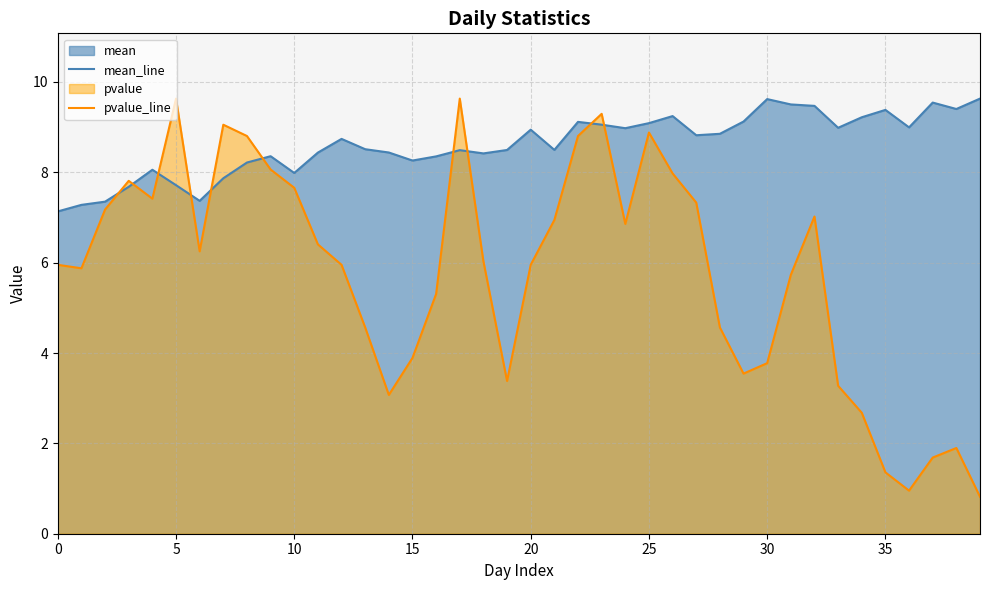

How many distinct data groups are displayed?

2